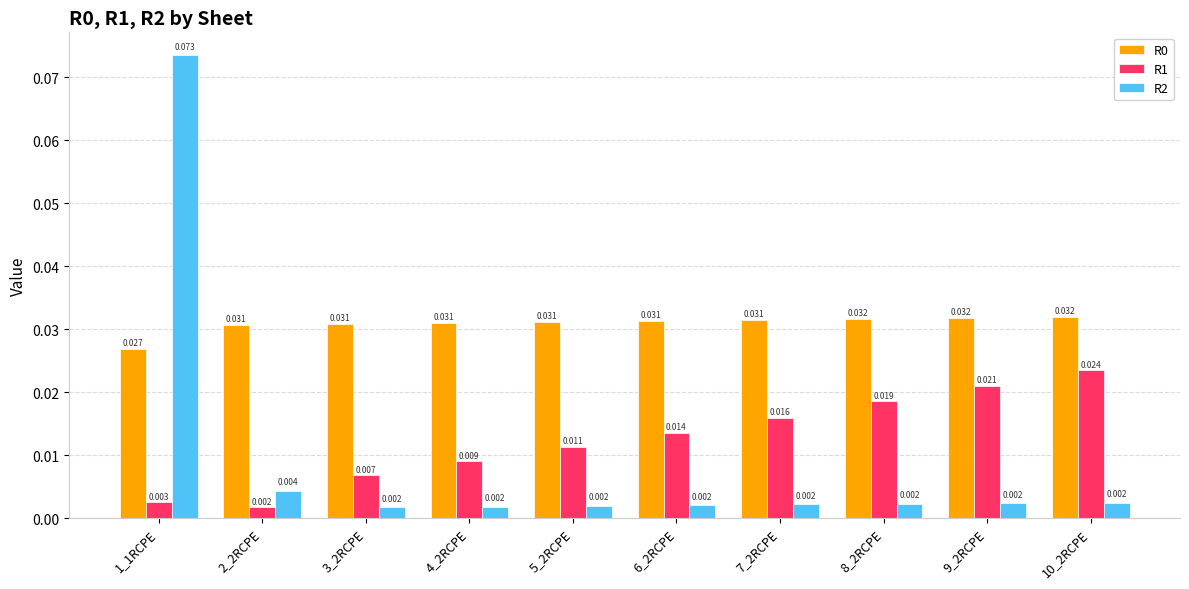

Is the value of R1 at 4_2RCPE greater than the value of R2 at 2_2RCPE?

Yes